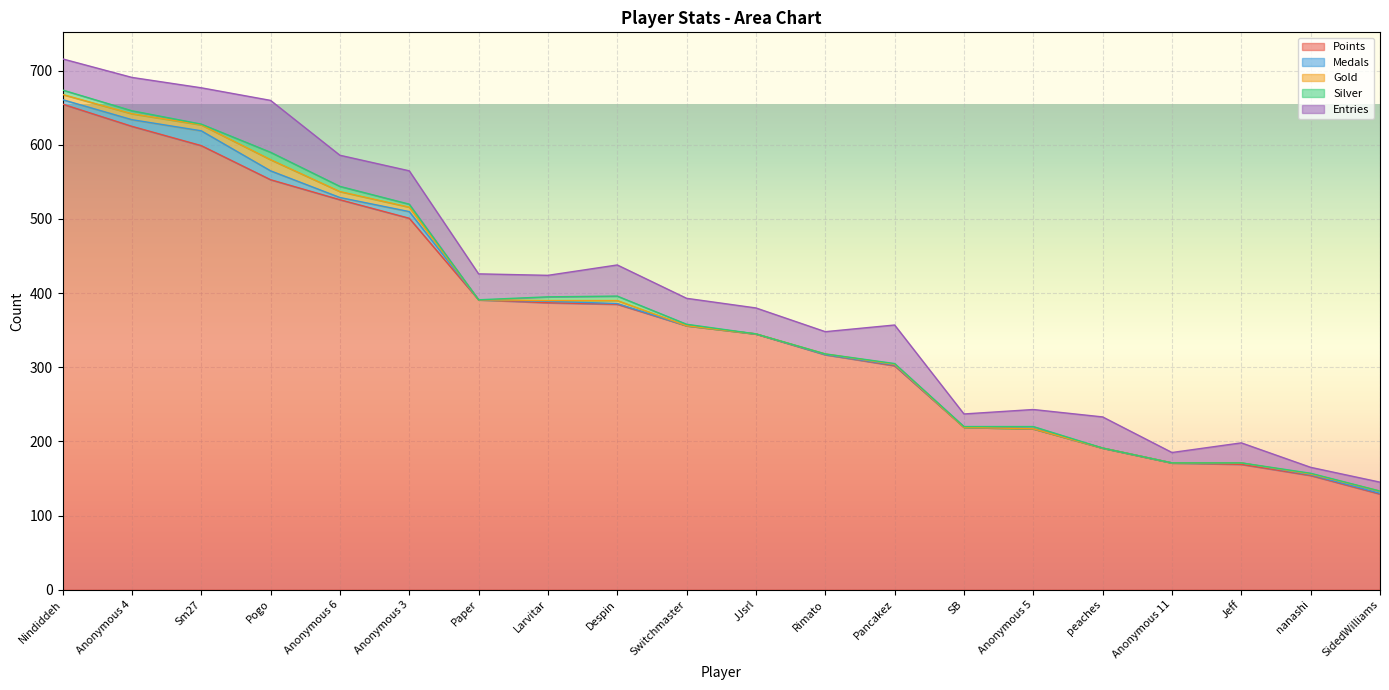

True or false: Medals has a value of -9 at peaches.

False